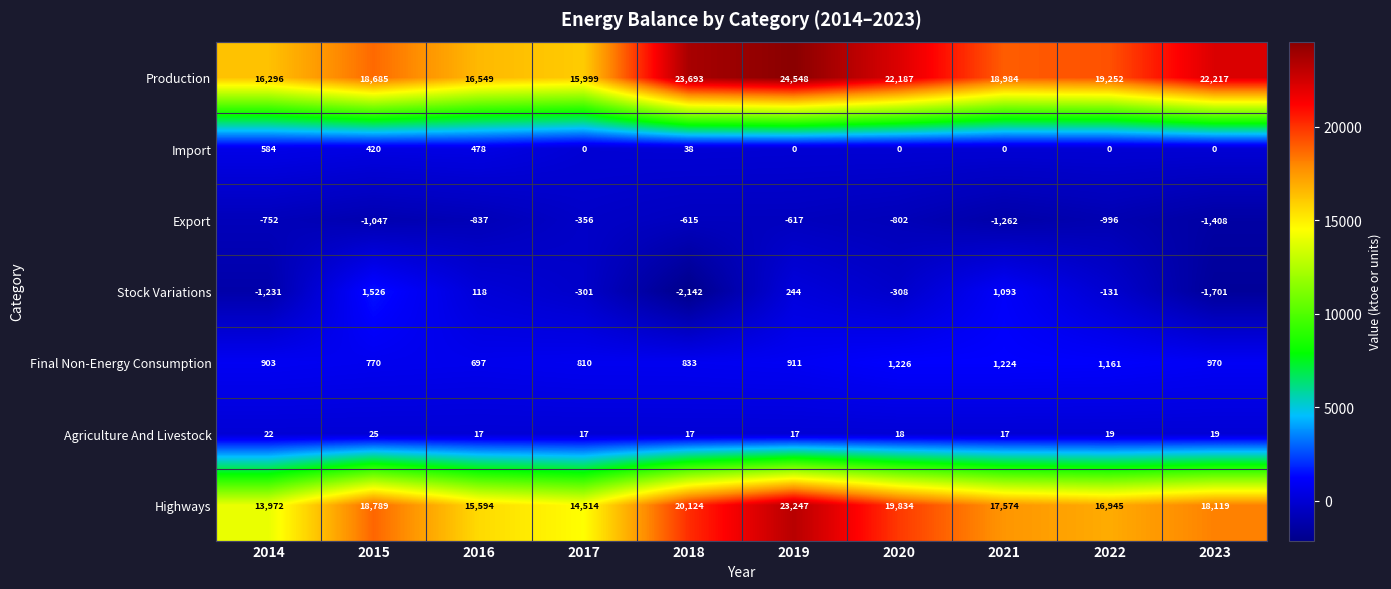

What is the total value across all series at 2023?

38216